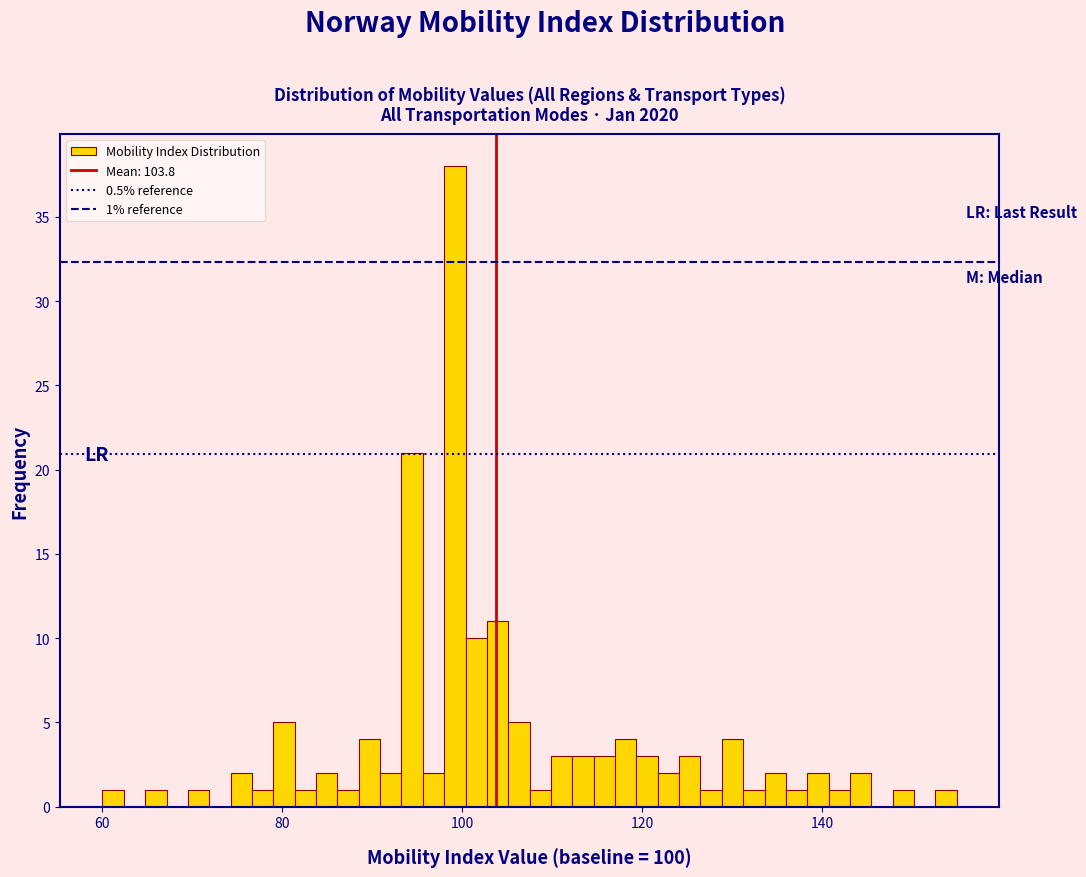

Read against the x-axis, roughly where is the centre of the tallest bar?

100